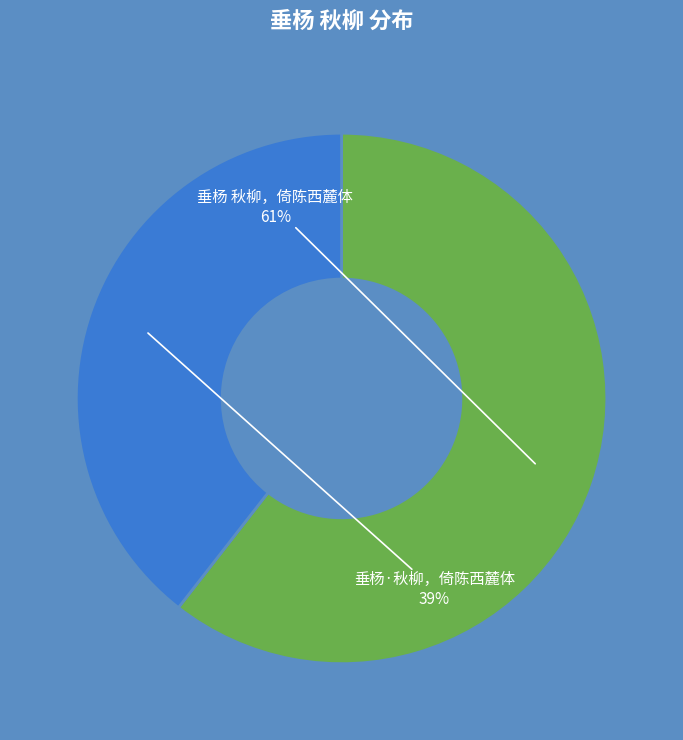

How many segments does this pie chart have?

2